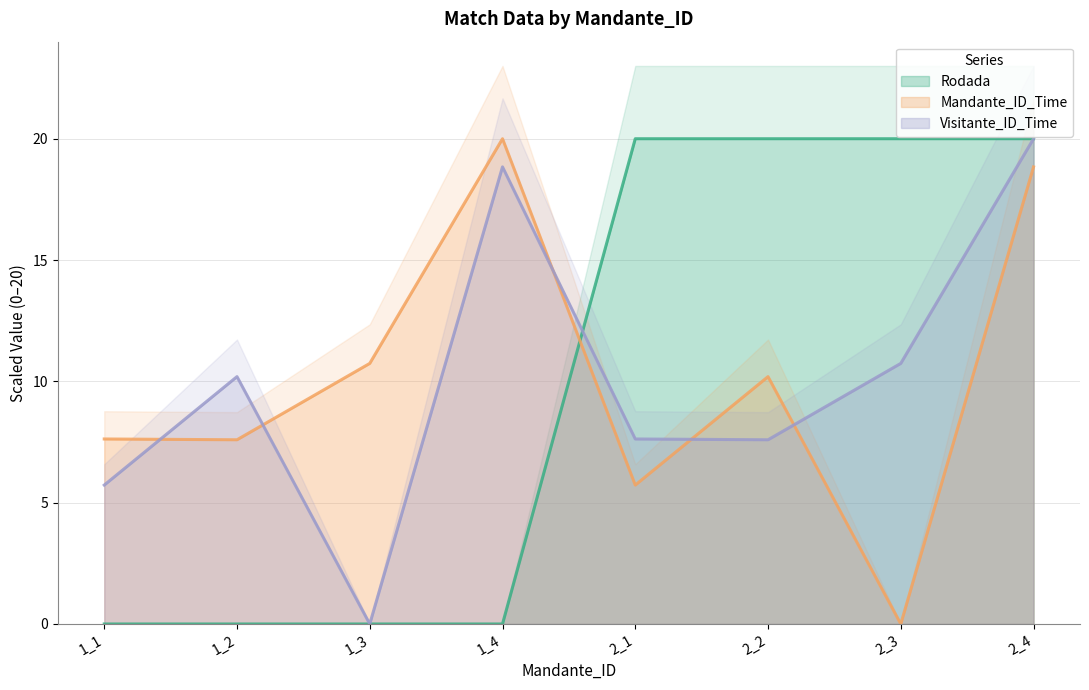

What is the difference between the Mandante_ID_Time values at 2_3 and 2_4?

18.8